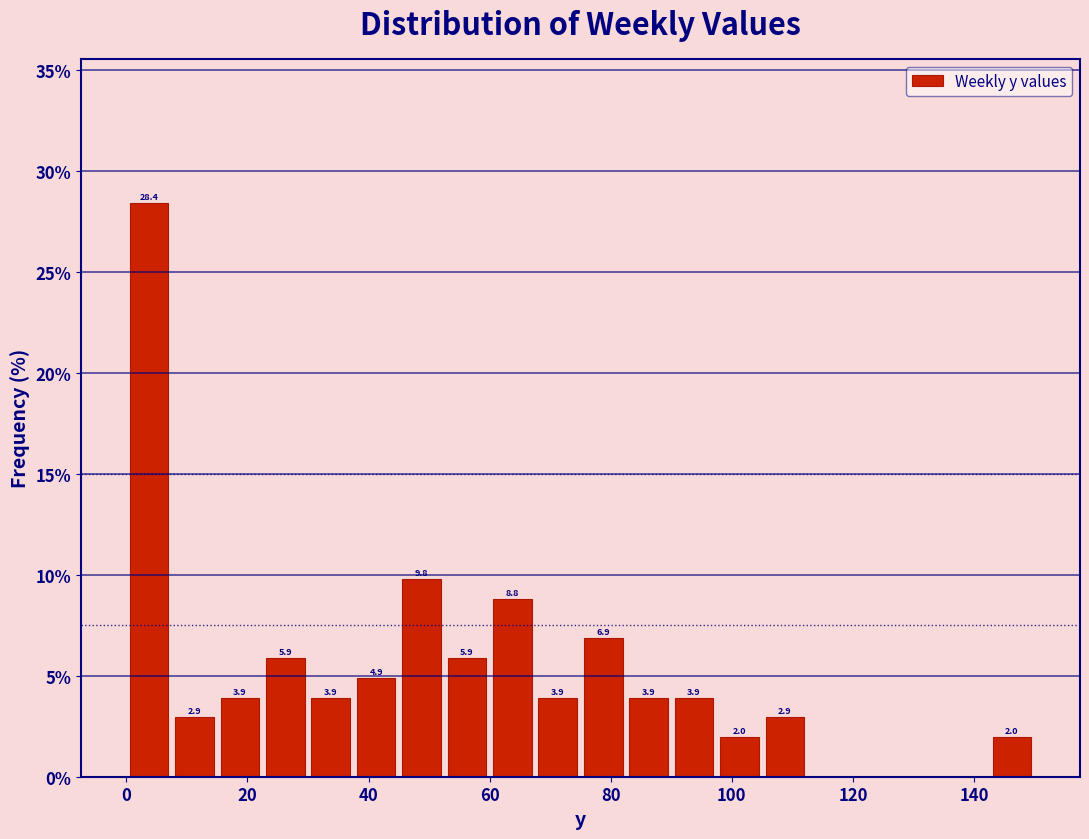

Around what value on the x-axis is the tallest bar? Give the approximate position of its centre, as read against the axis.

4